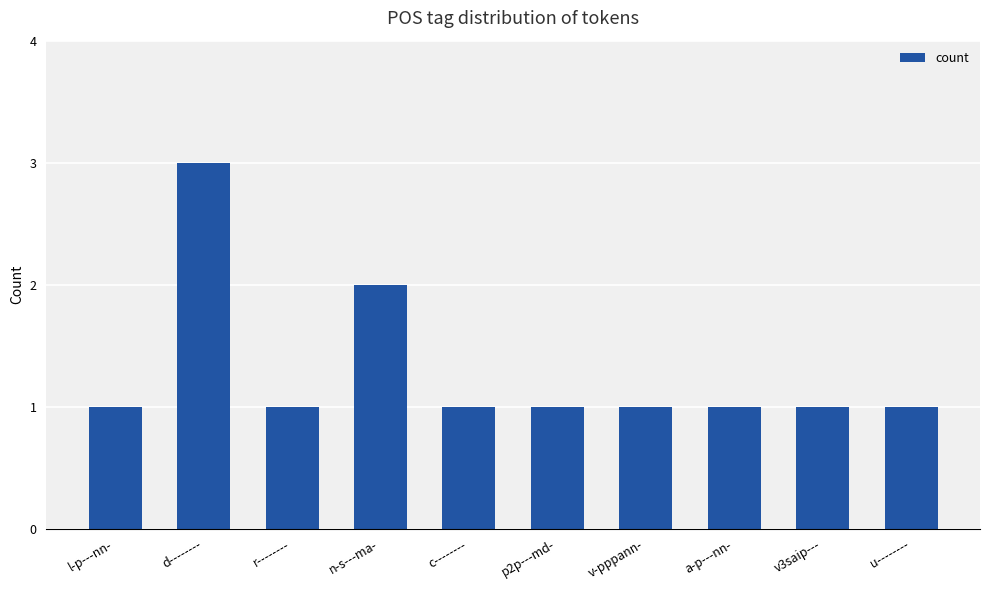

How many distinct data groups are displayed?

1